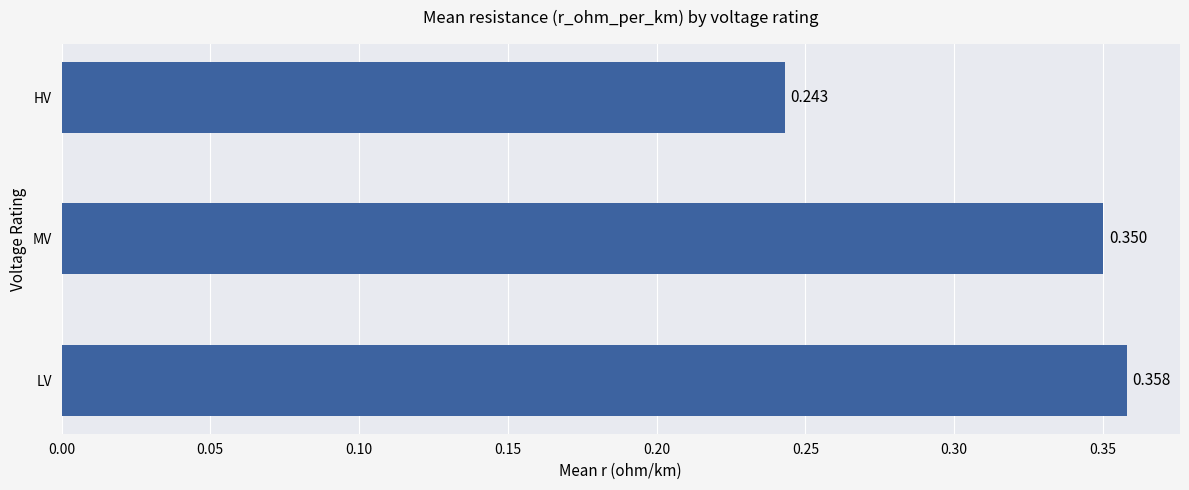

Which has a higher value, HV or LV?

LV